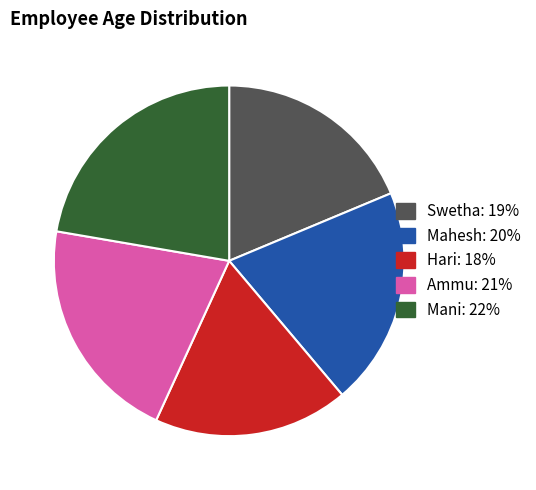

Does Hari account for over 50% of the chart?

No